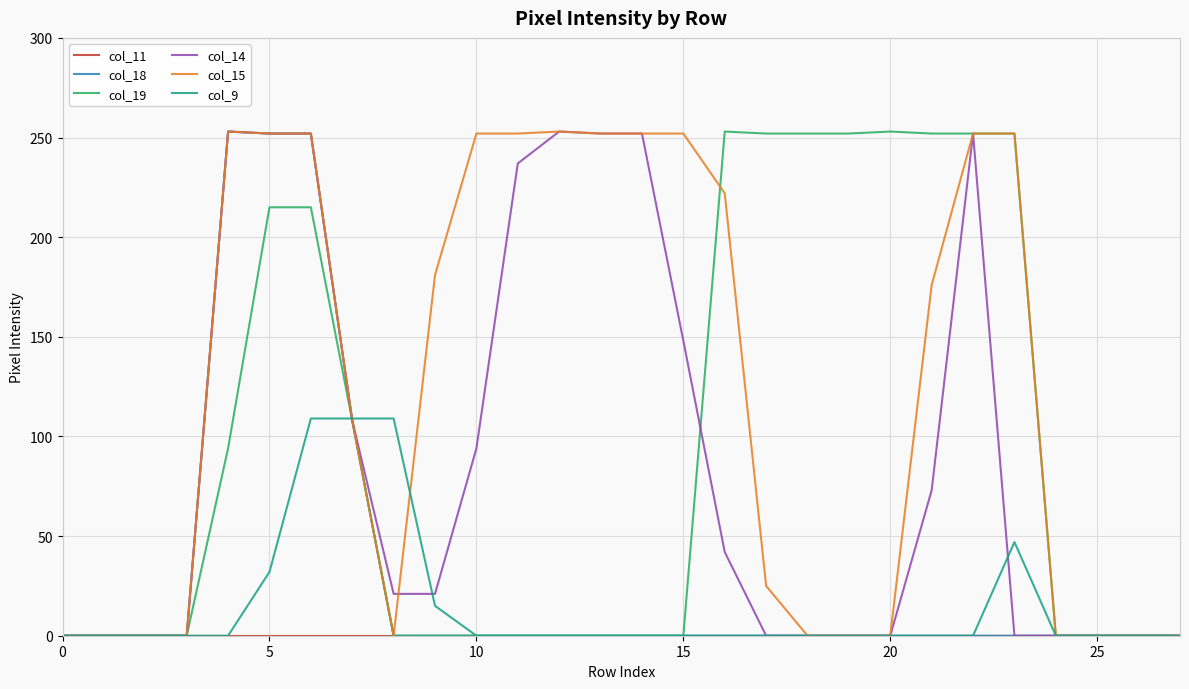

What is the maximum value for col_18?

253